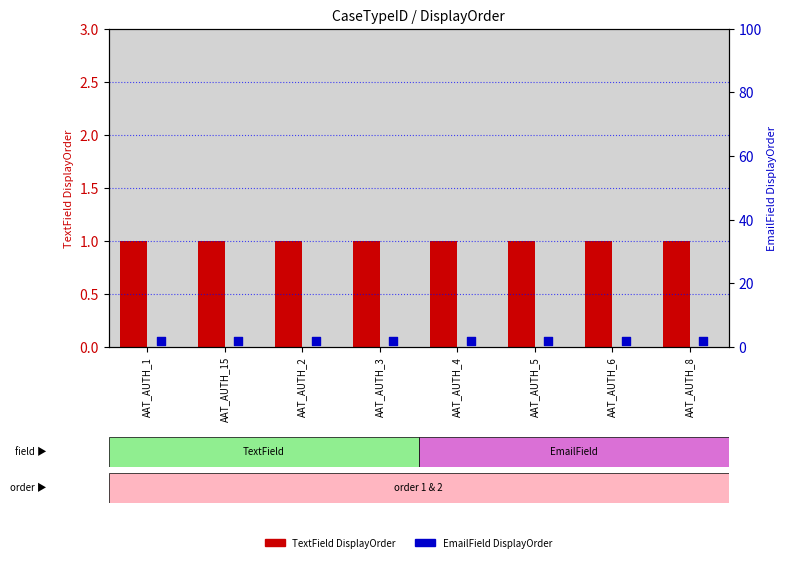

Is the value of EmailField (DisplayOrder) at AAT_AUTH_4 greater than the value of TextField (DisplayOrder) at AAT_AUTH_1?

Yes